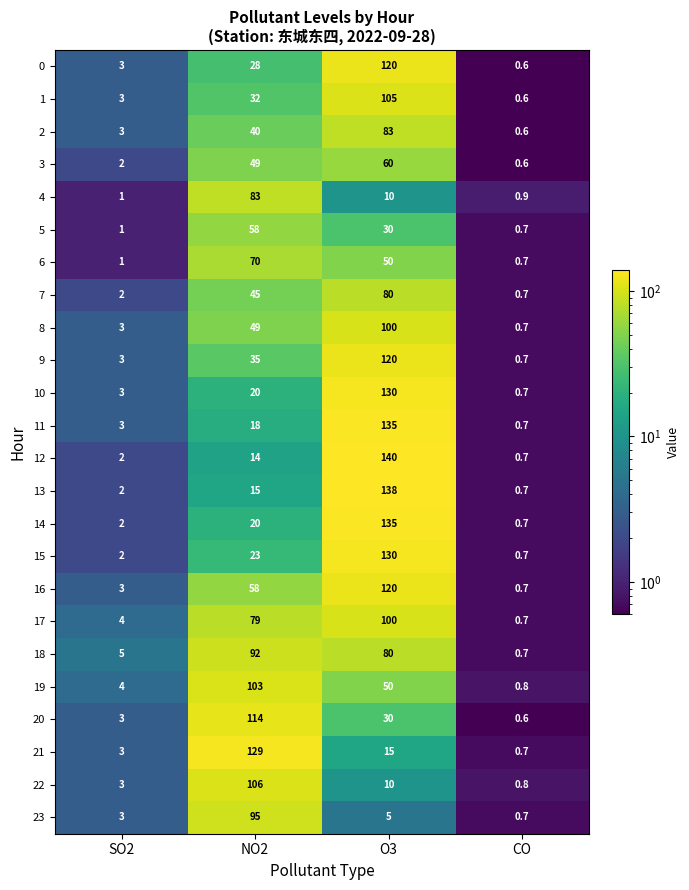

How many categories are shown in the chart?

4